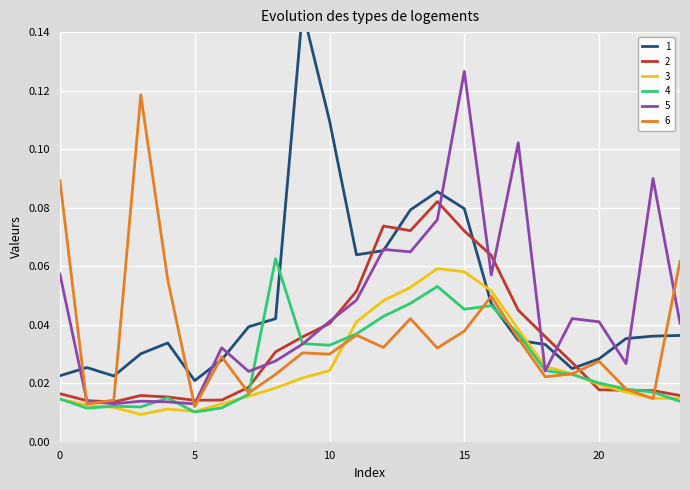

What is the total value across all series at 1?

0.1